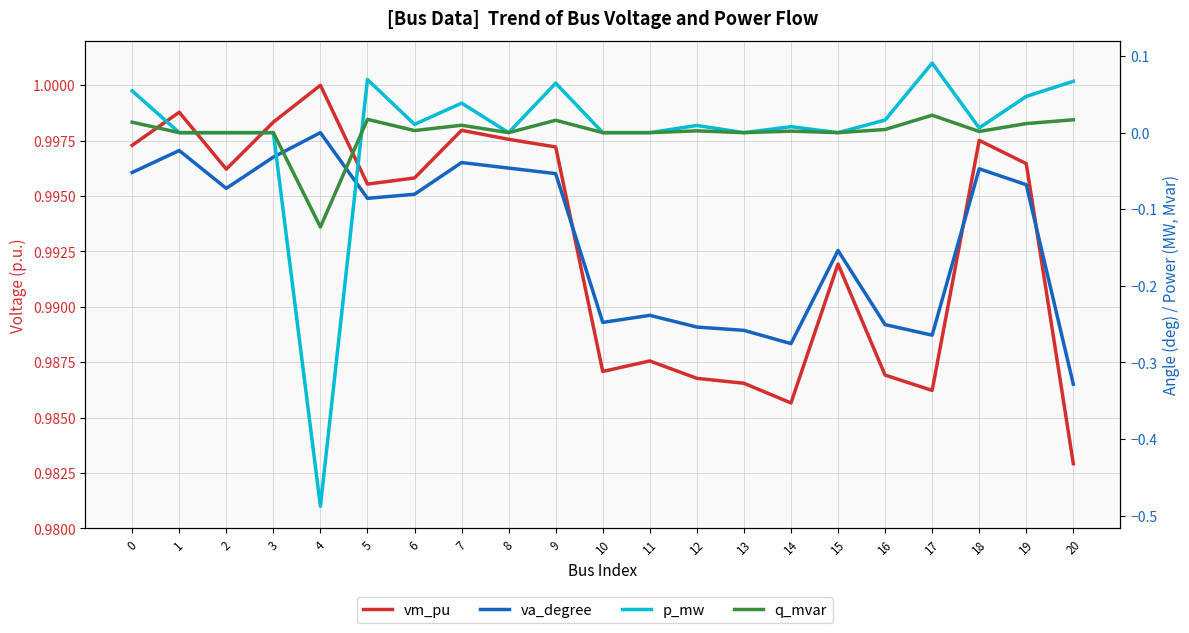

Where is p_mw nearest to the value 0?

1